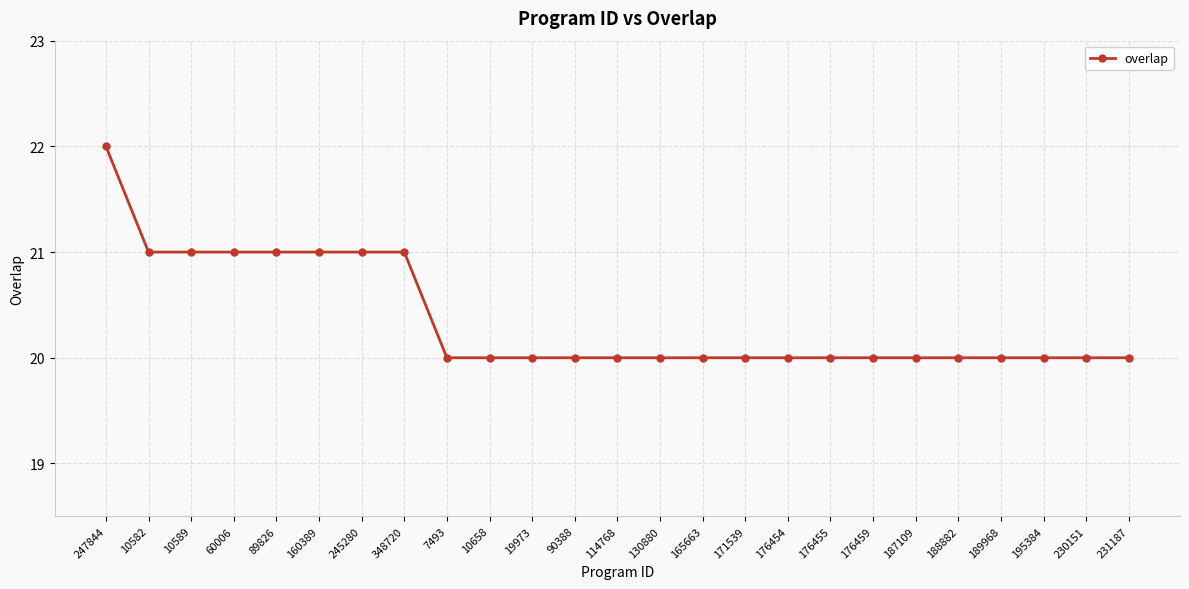

What is the difference between the second highest and second lowest values?

1